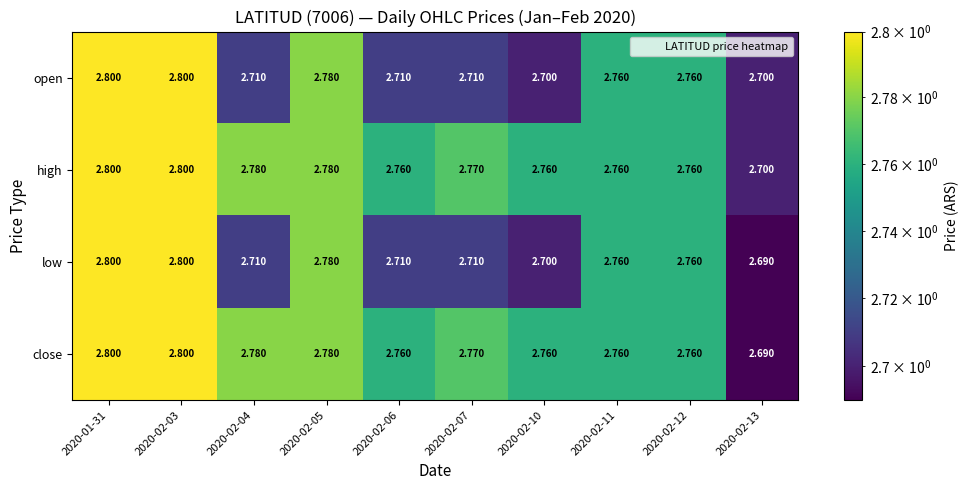

Which series has the largest total across all categories?

high